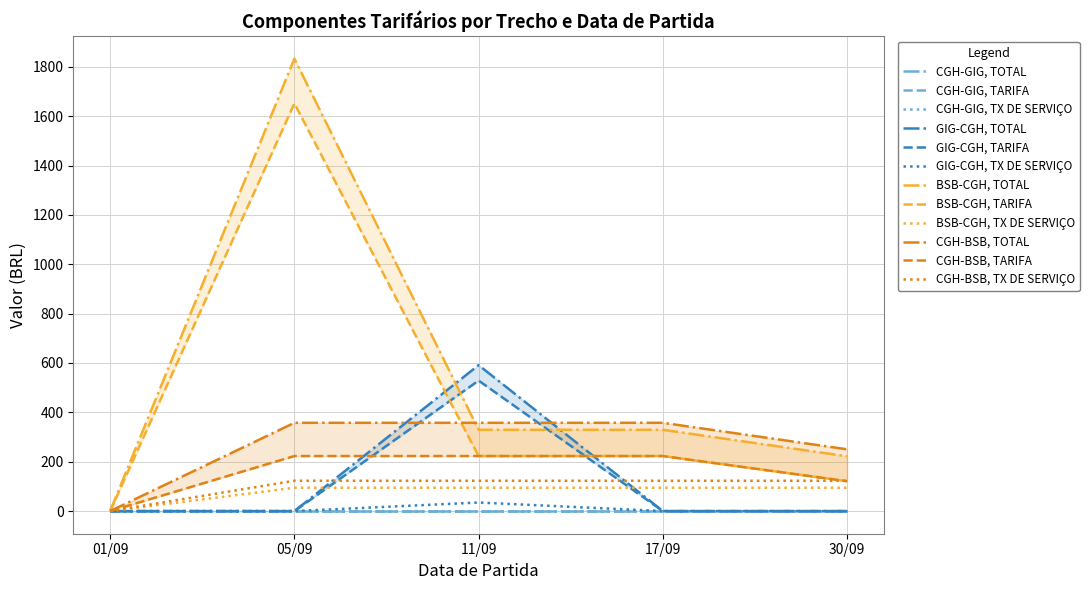

In TX DE SERVICO, how many points are higher than both neighbors (excluding endpoints)?

1